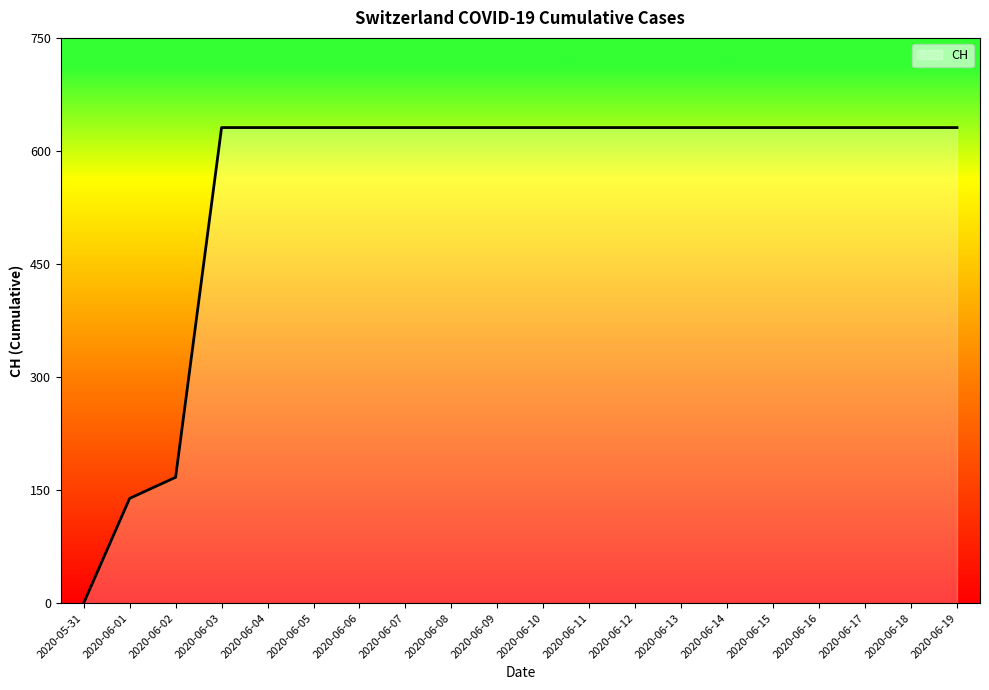

What is the ratio of the value at 2020-06-05 to the value at 2020-06-08?

1.0